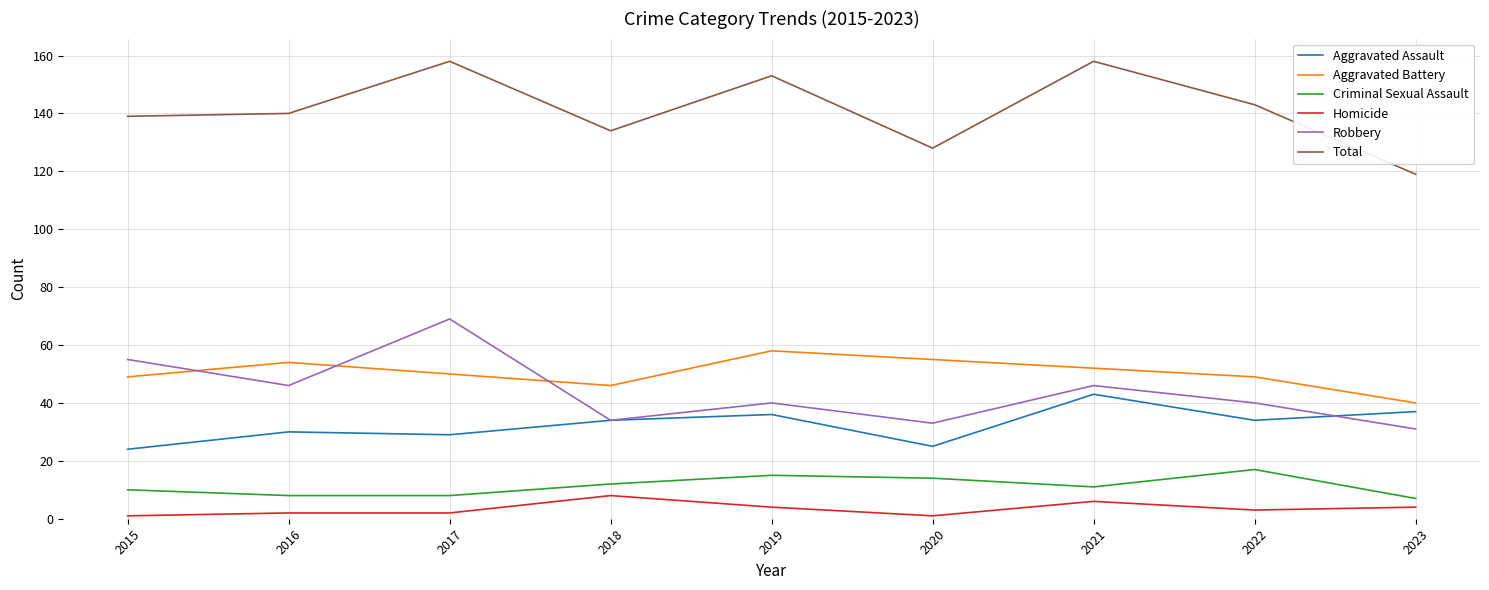

Which series changed the most between 2021 and 2023?

Total